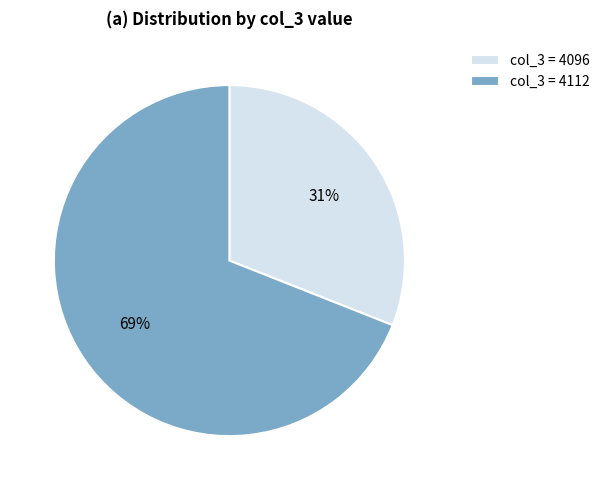

Which slice represents more than half of the pie?

col_3 = 4112